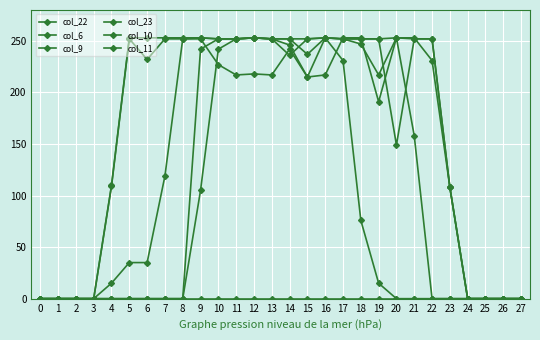

True or false: col_22 has more than 2 points higher than both neighbors.

True